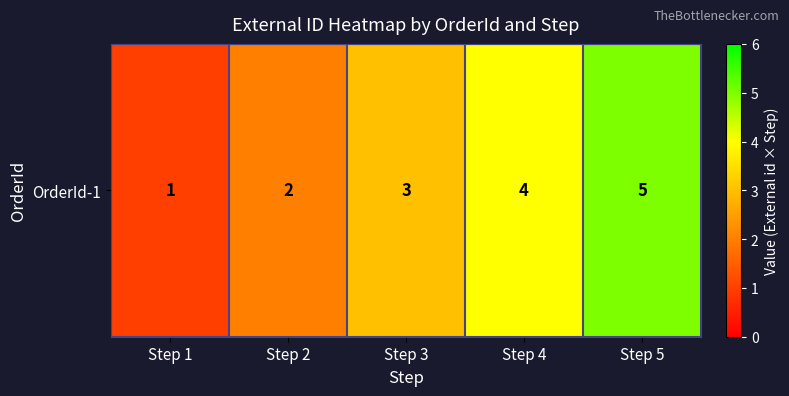

How many data points does each series have?

5